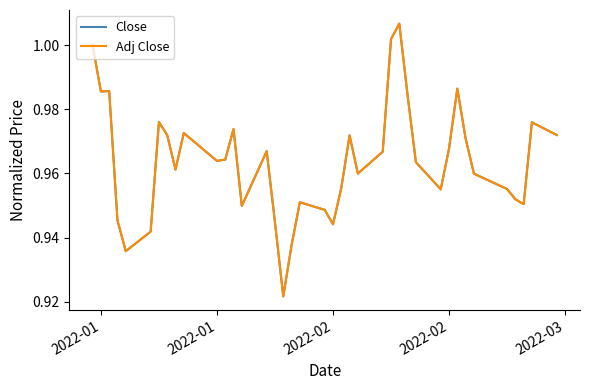

Which series has the widest spread of values?

Close